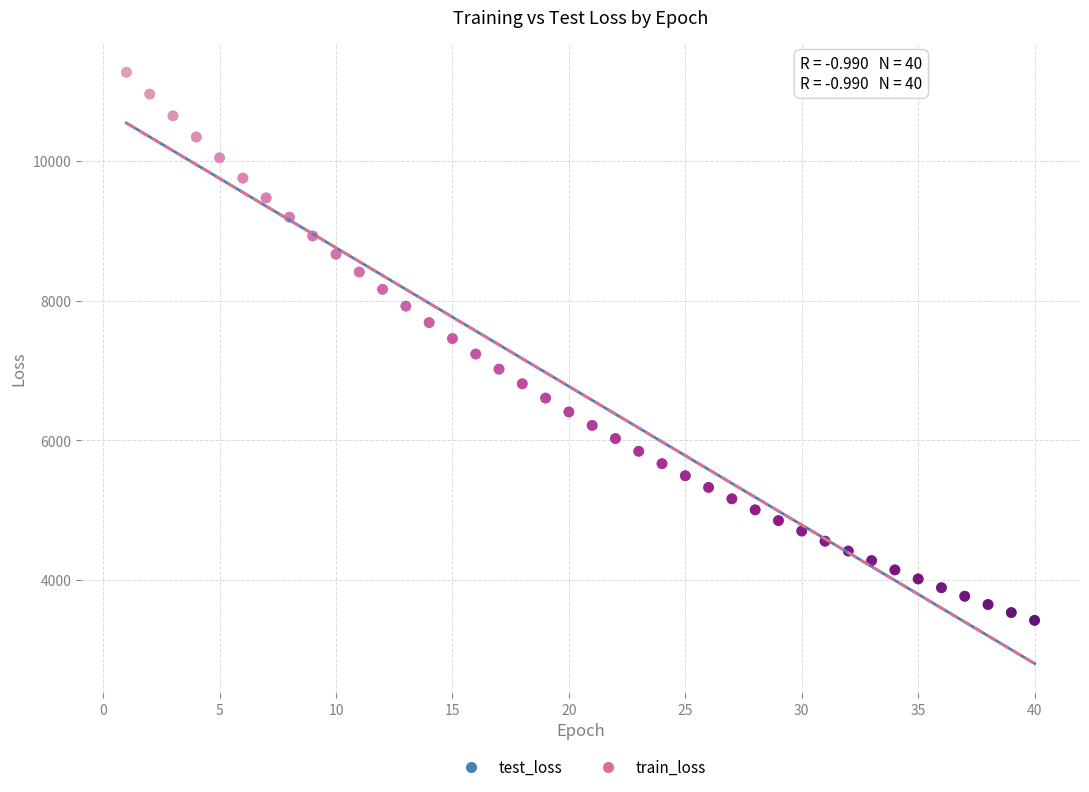

What are all the series names shown in the legend?

test_loss, train_loss